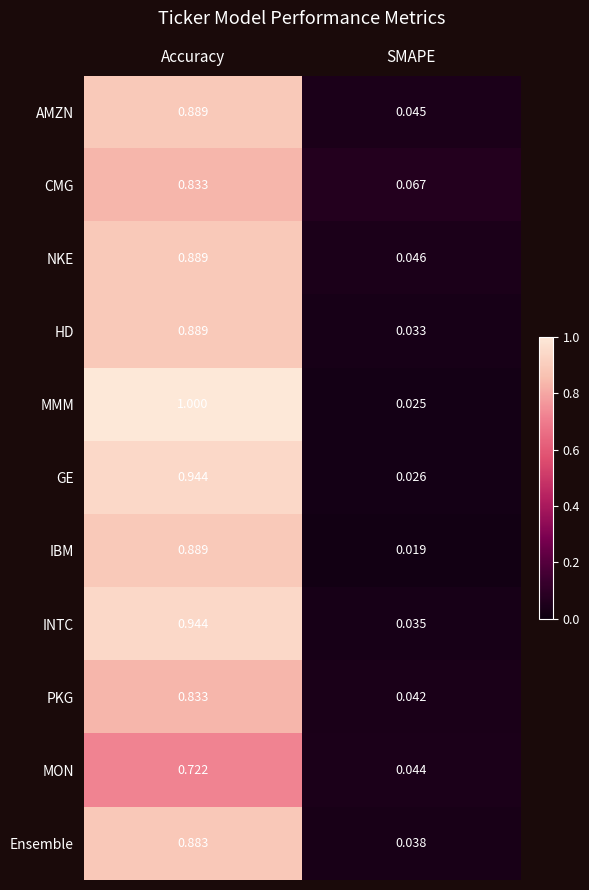

What is the total value across all series at Accuracy?

9.7